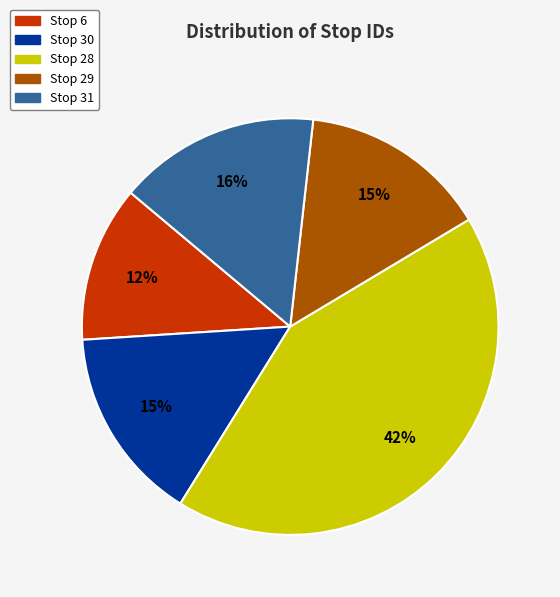

Is there a majority slice in this chart?

No